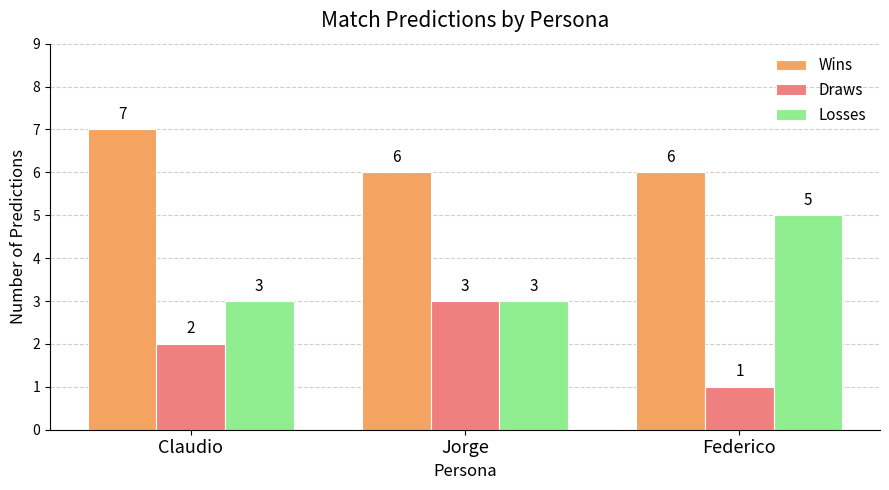

What are all the series names shown in the legend?

Wins, Draws, Losses